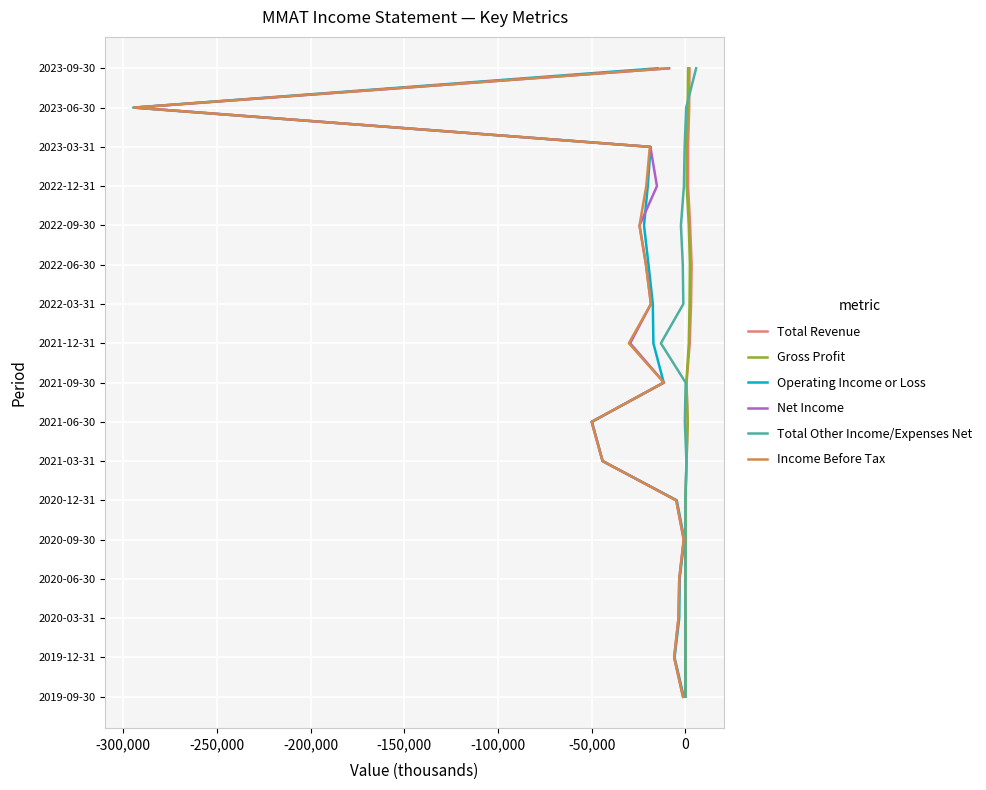

True or false: Operating Income or Loss and Gross Profit intersect in this chart.

False